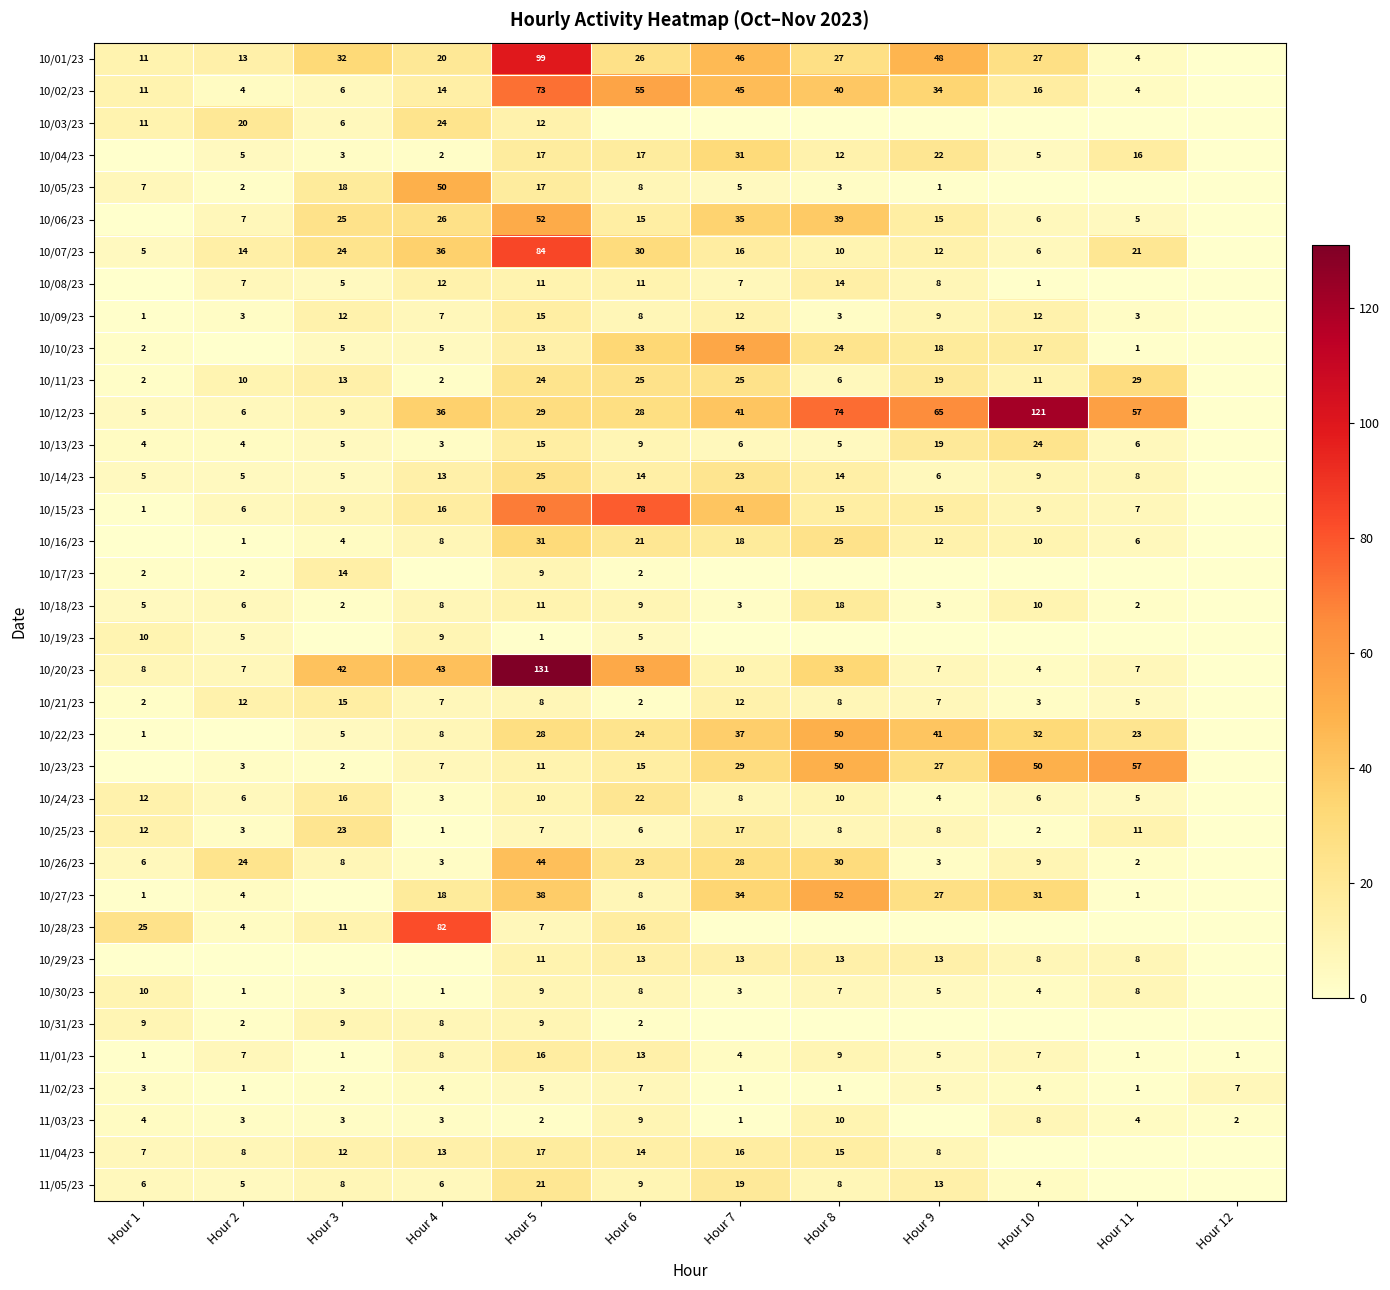

What is the difference between the 10/27/23 values at Hour 5 and Hour 11?

37